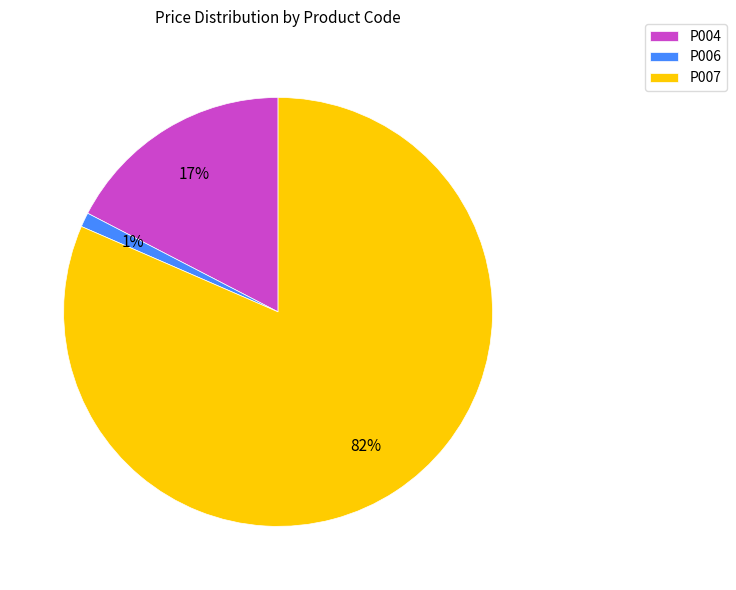

What is the largest slice in the pie chart?

P007